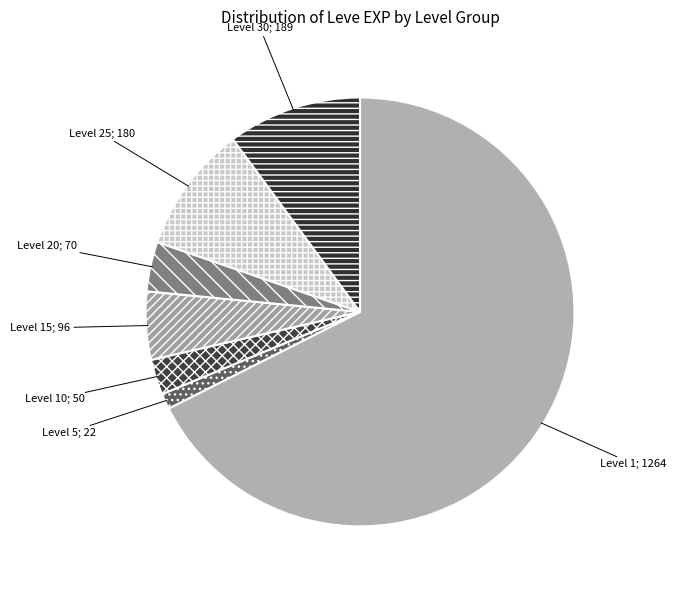

How many segments does this pie chart have?

7